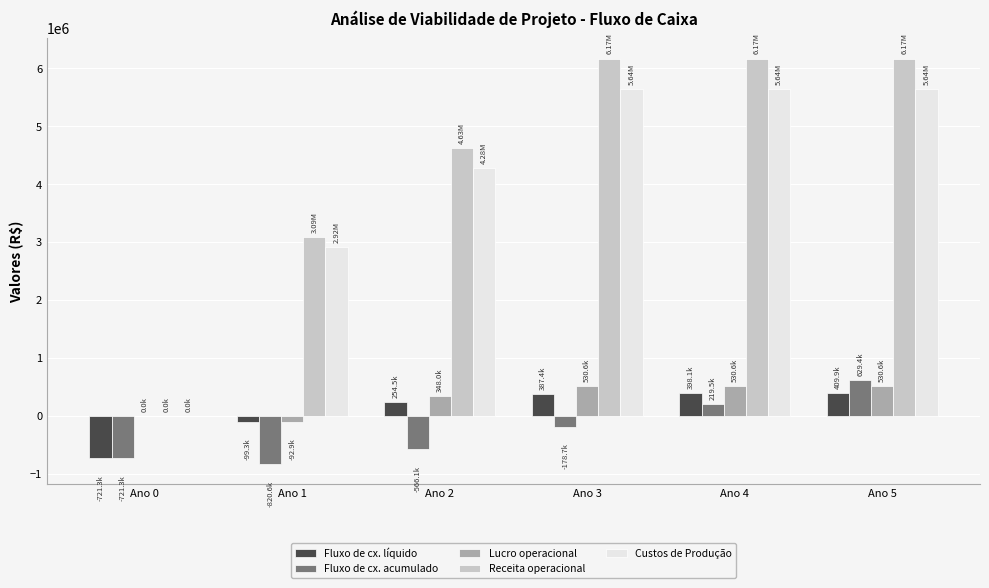

Which series has the largest total across all categories?

Receita operacional